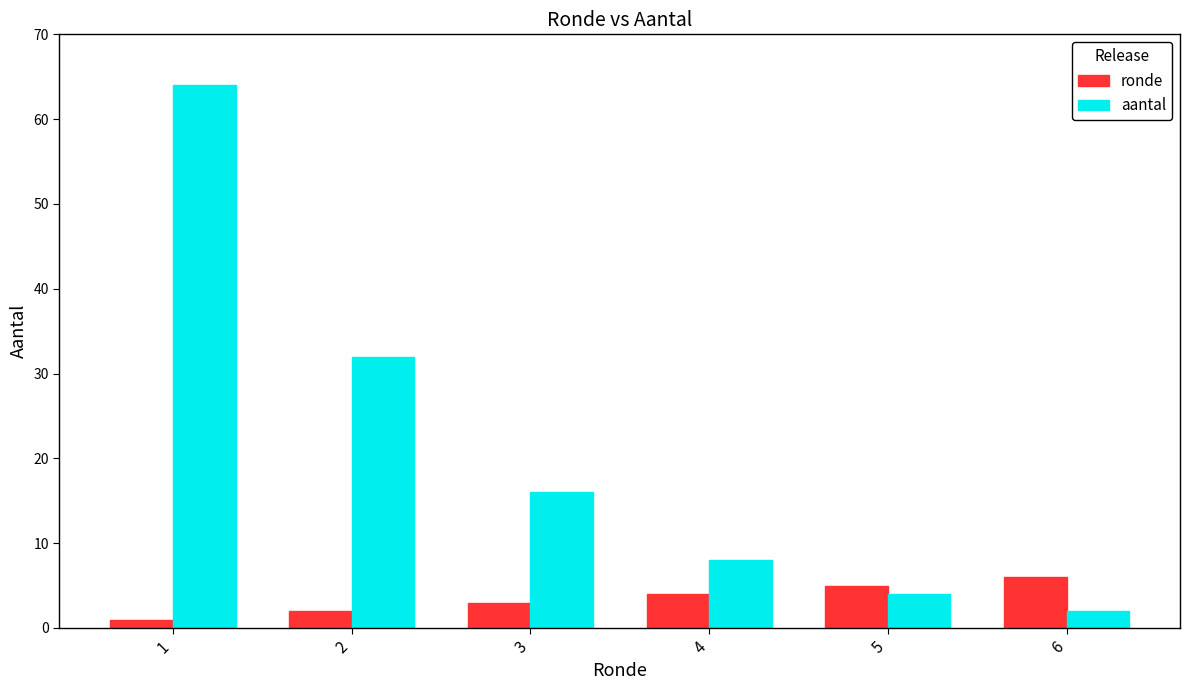

Reading left to right, list all the values displayed in this chart.

ronde: 1	2	3	4	5	6
aantal: 64	32	16	8	4	2